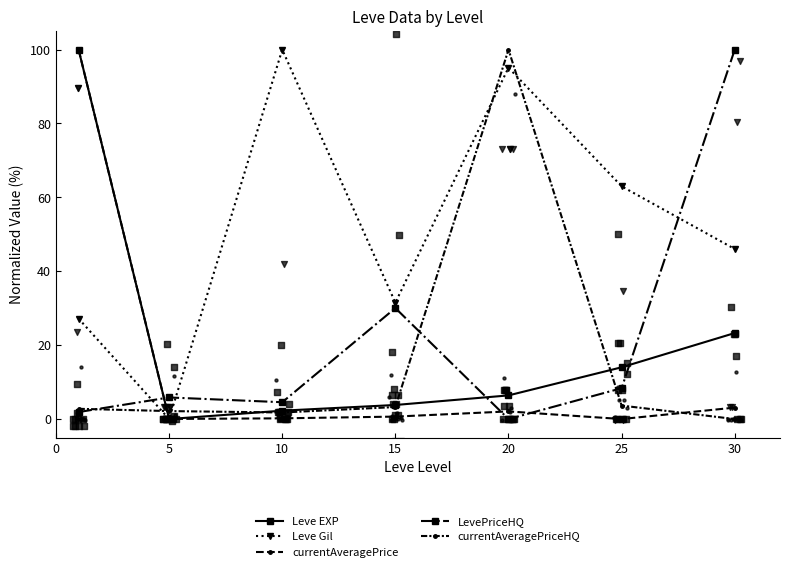

Which series reaches the maximum Y coordinate?

Leve EXP